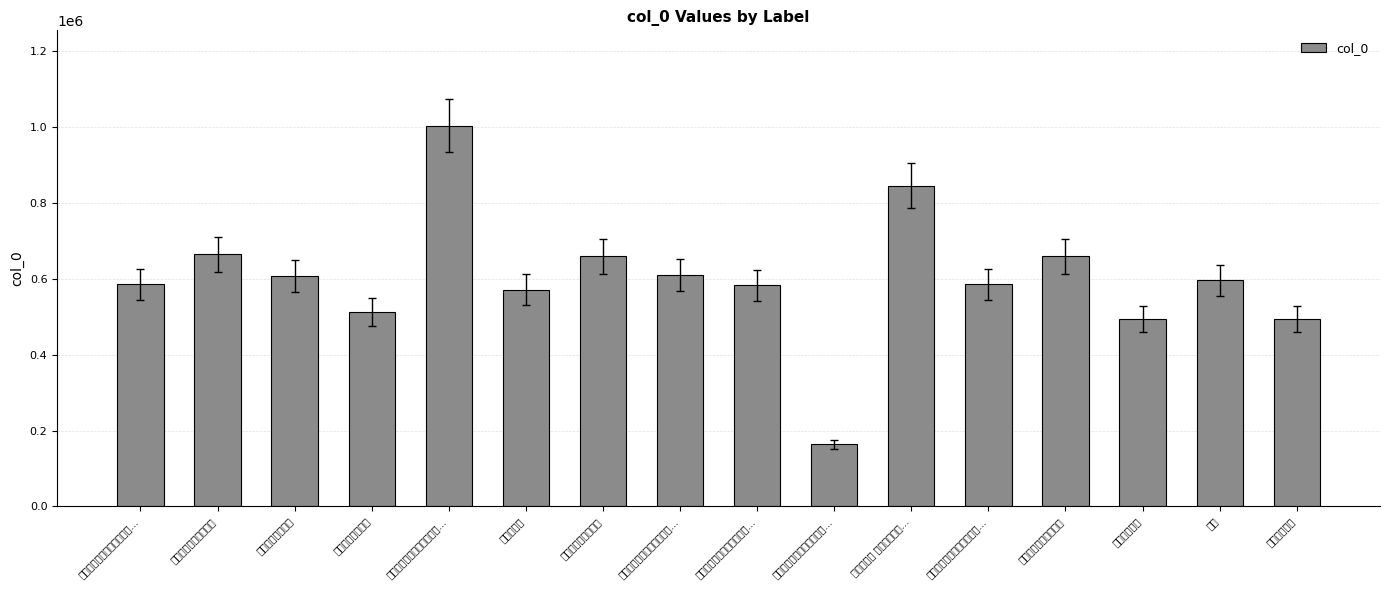

Reading right to left, transcribe all the data shown in this chart.

494450	596007	494283	659335	585780	845631	163533	583293	610406	659312	571440	1004008	512419	607179	665028	585781